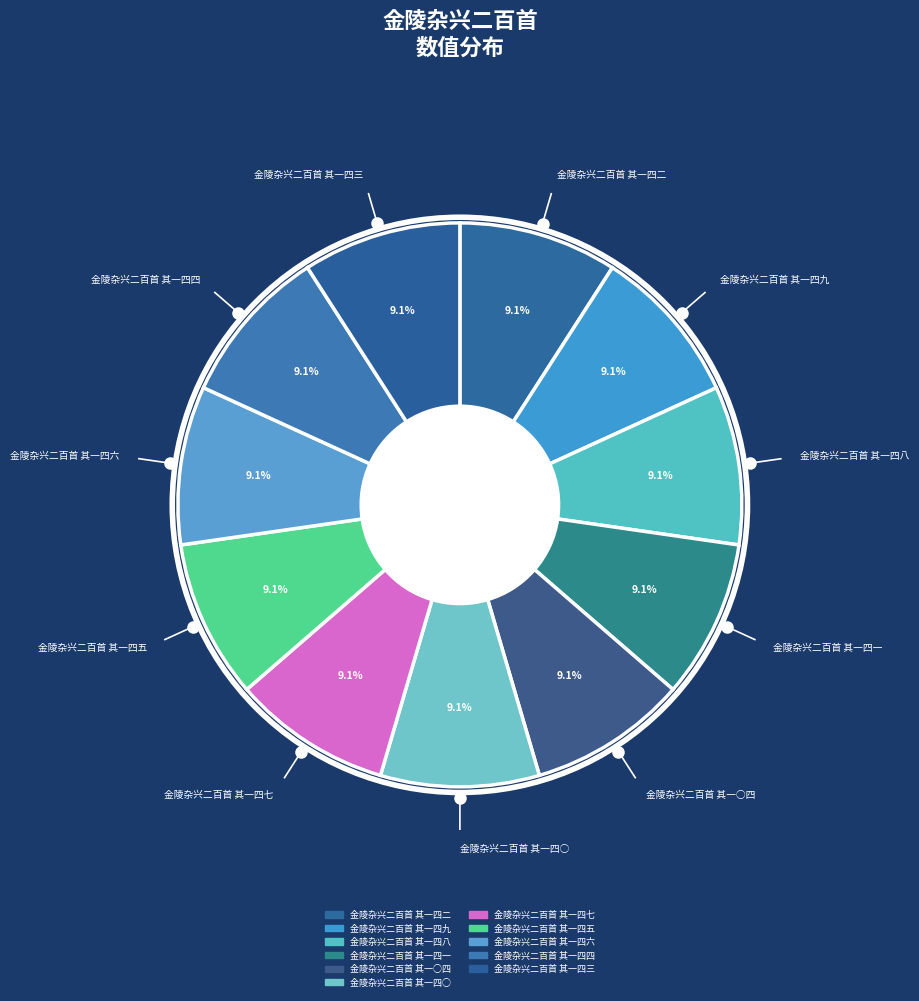

How many slices are in this pie chart?

11